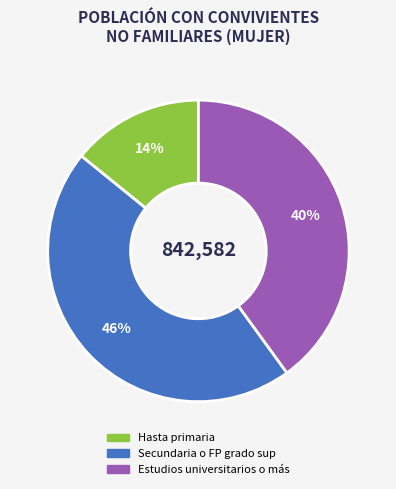

Which slice is the largest?

Secundaria o FP grado sup